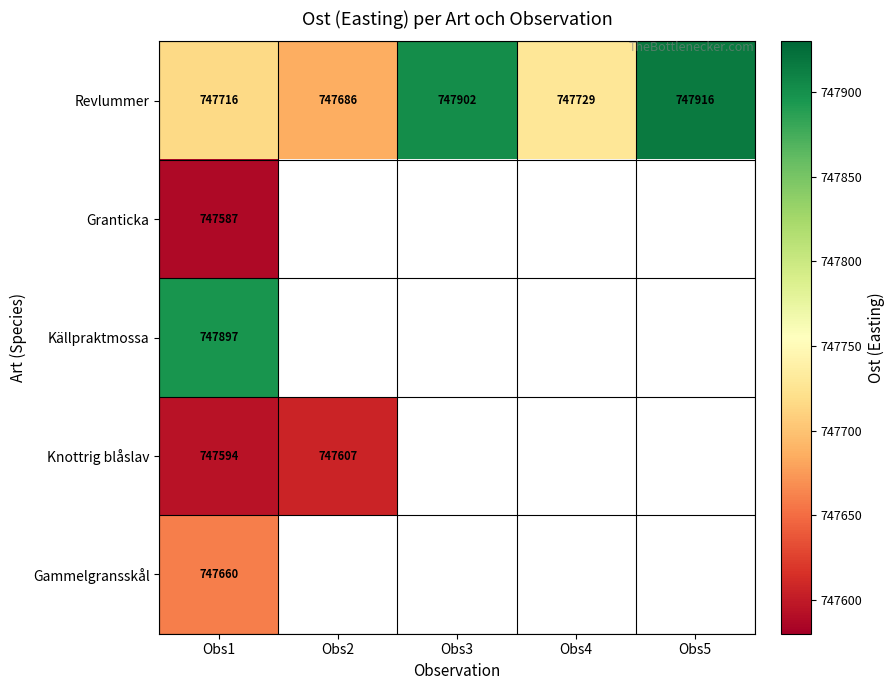

True or false: Granticka has a value of 1041405 at Obs1.

False